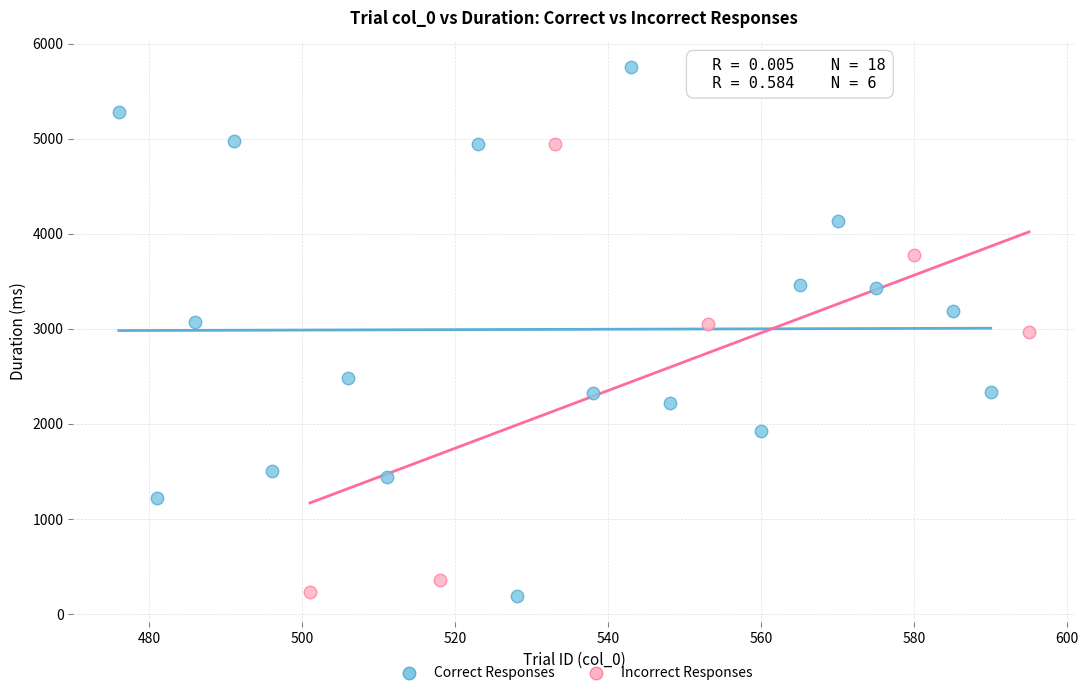

Which series has the largest Y range (max minus min)?

Correct Responses